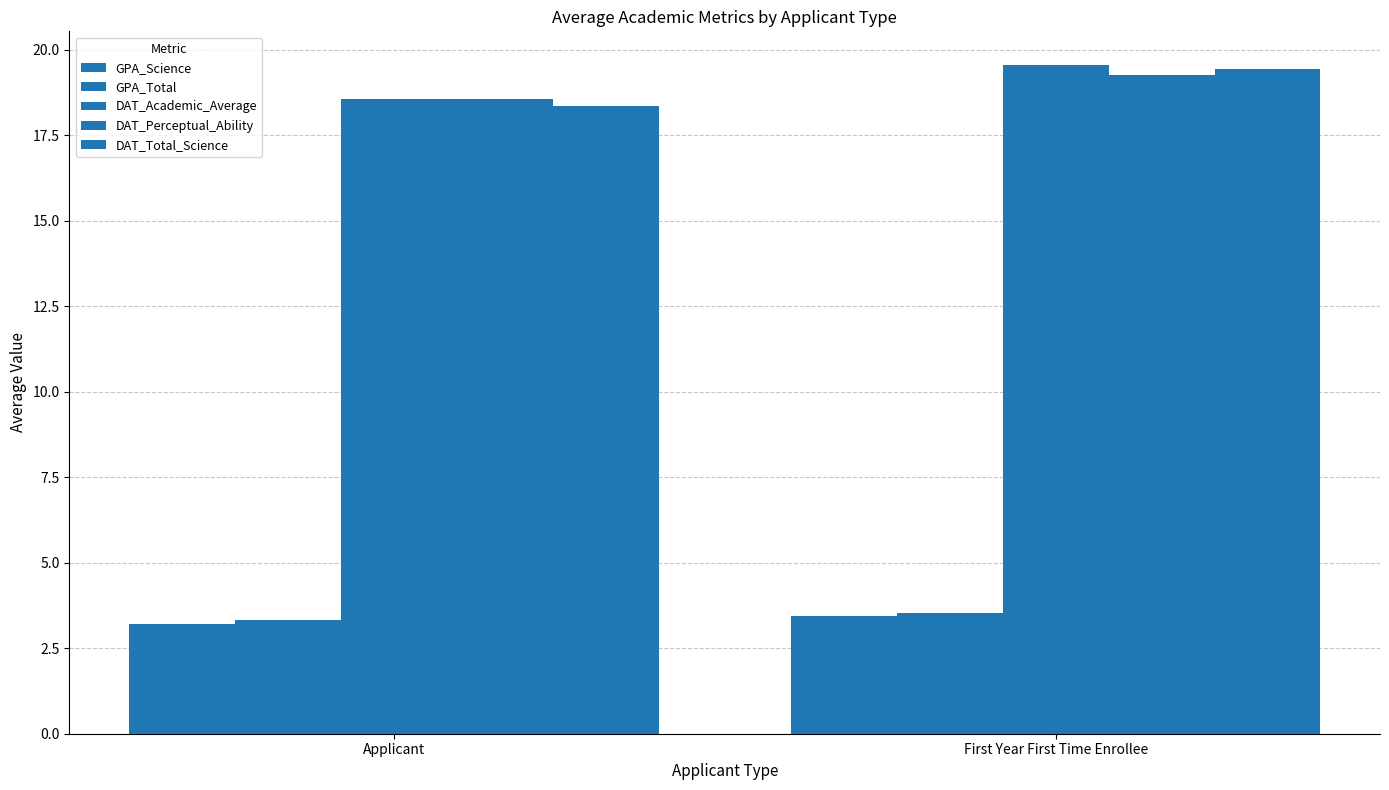

How many bars are there in total?

10